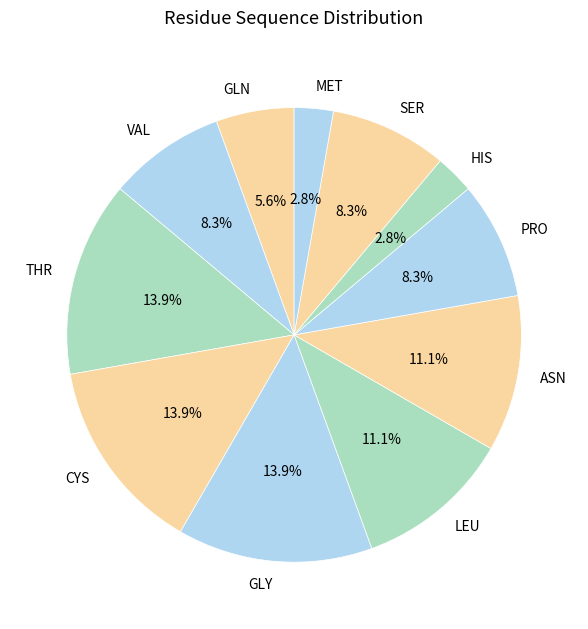

What is the ratio of the value at GLY to the value at GLN?

2.5